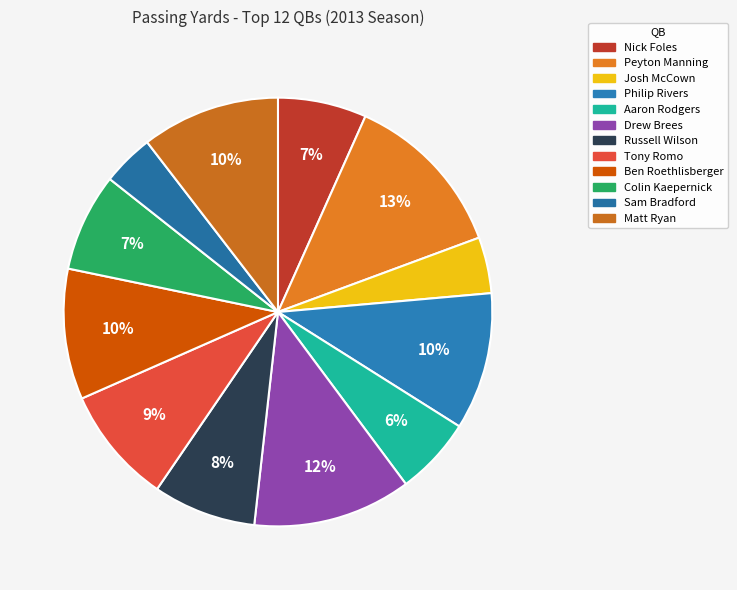

Is there a majority slice in this chart?

No